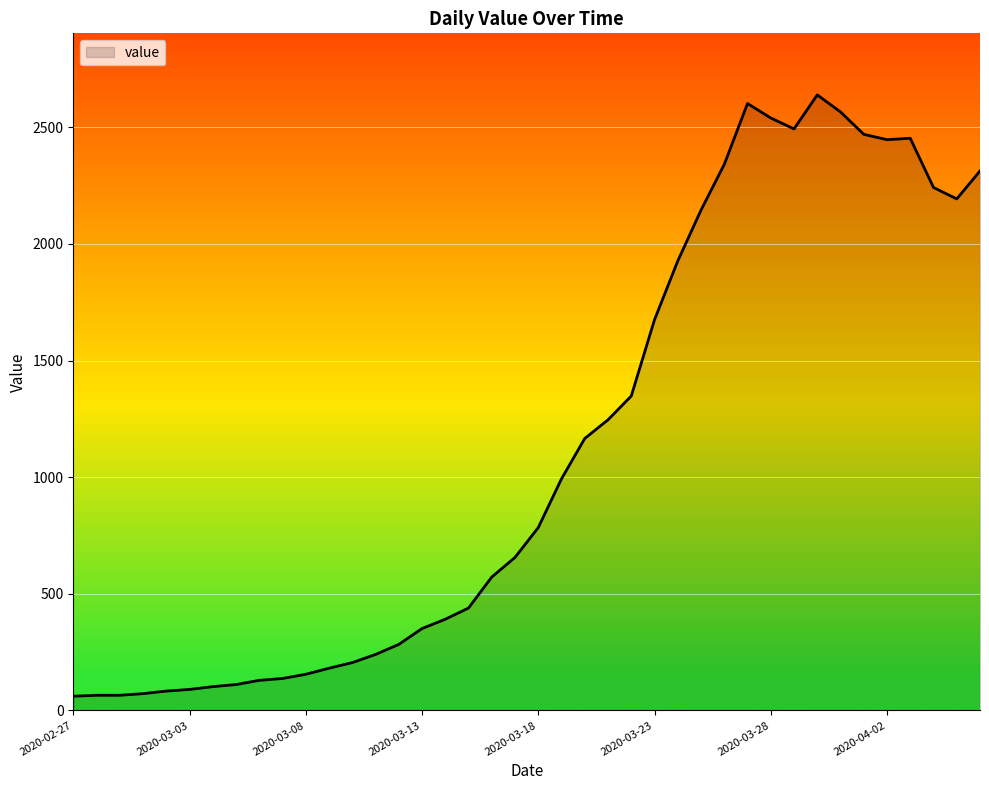

What is the difference between the maximum and minimum values?

2578